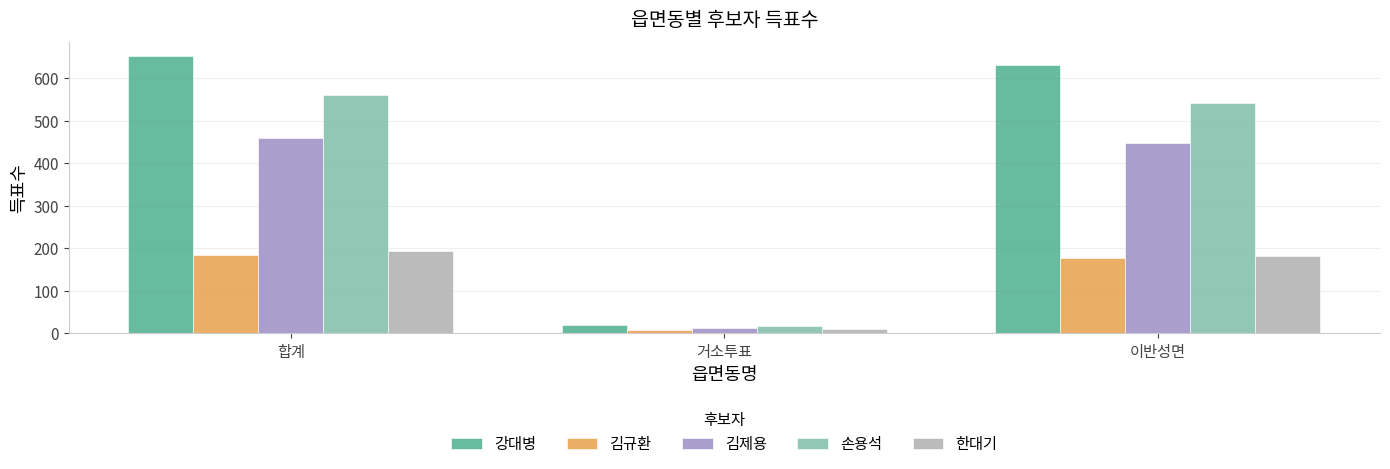

What position from the left is 합계?

1